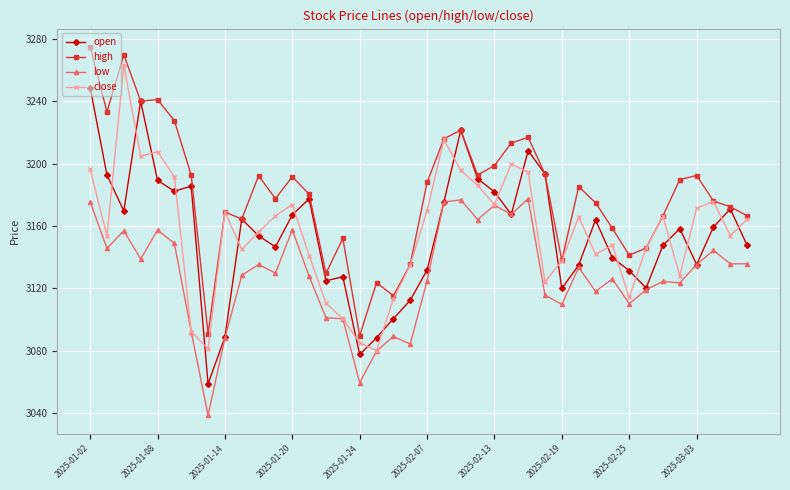

Count the number of data series in this chart.

4